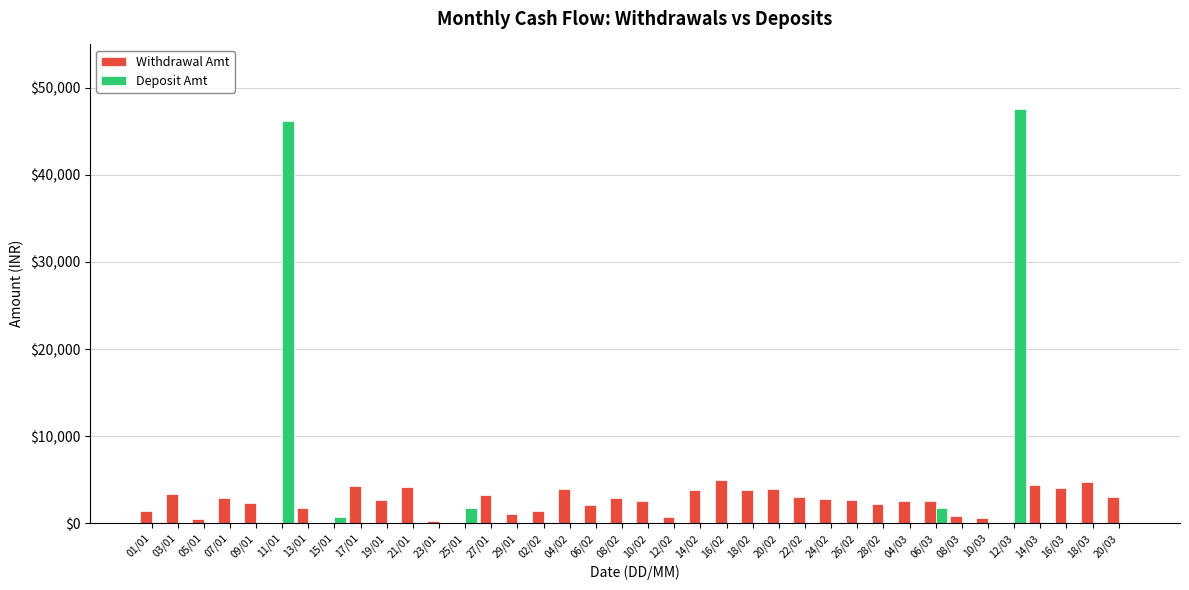

The Withdrawal Amt series shows 3052.6 at 20/03. True or false?

True